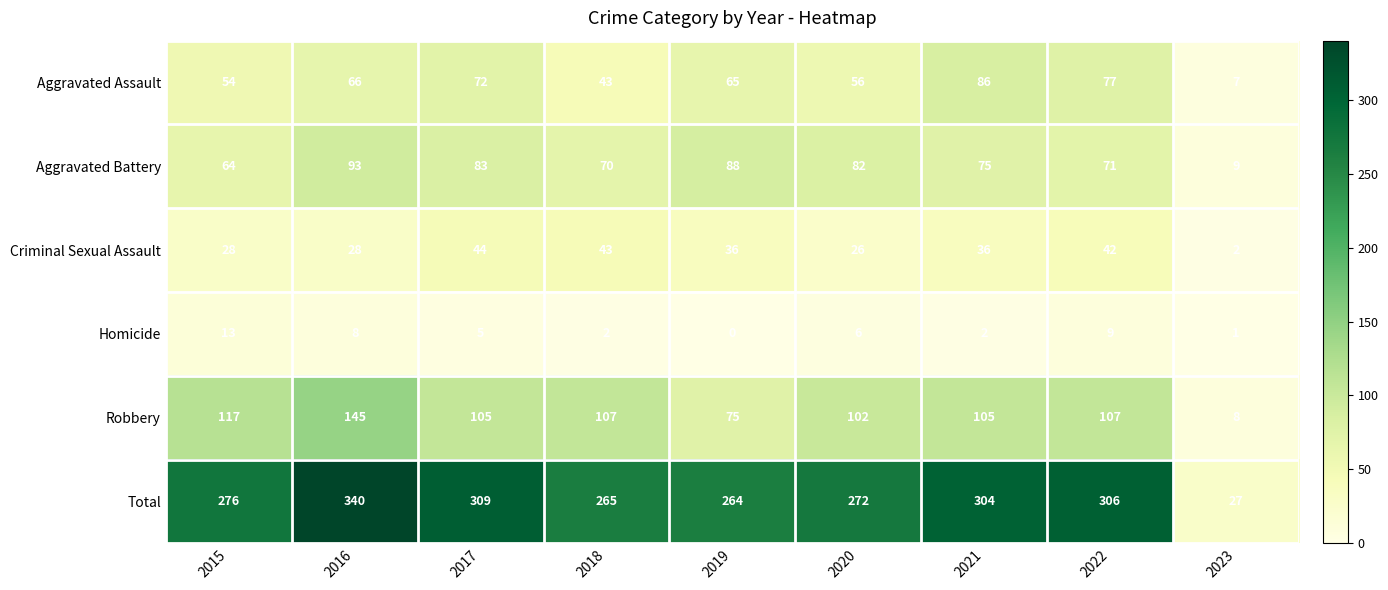

How many categories are shown in the chart?

9